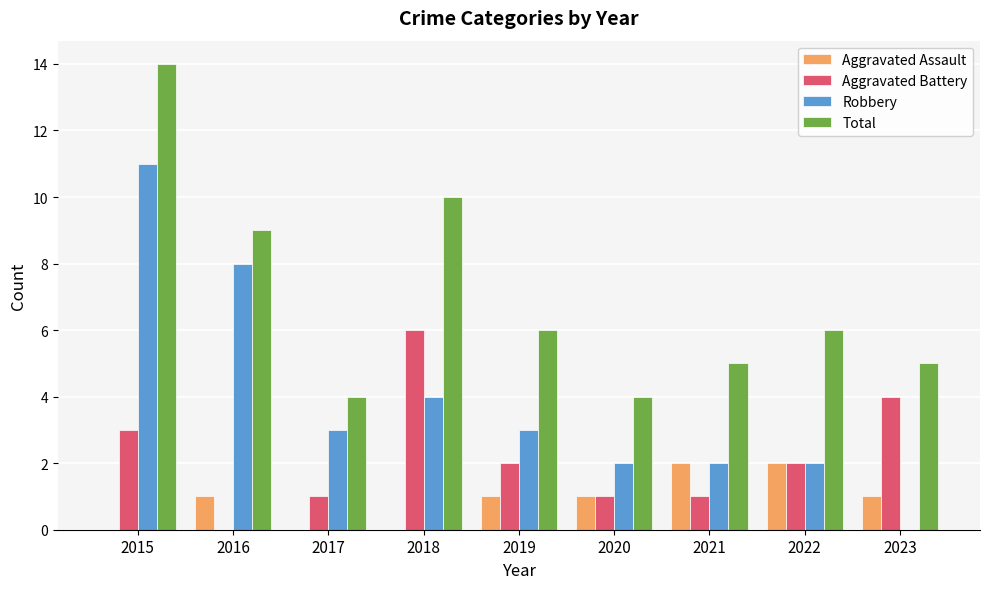

Reading left to right, transcribe all the data shown in this chart.

Aggravated Assault: 0	1	0	0	1	1	2	2	1
Aggravated Battery: 3	0	1	6	2	1	1	2	4
Robbery: 11	8	3	4	3	2	2	2	0
Total: 14	9	4	10	6	4	5	6	5